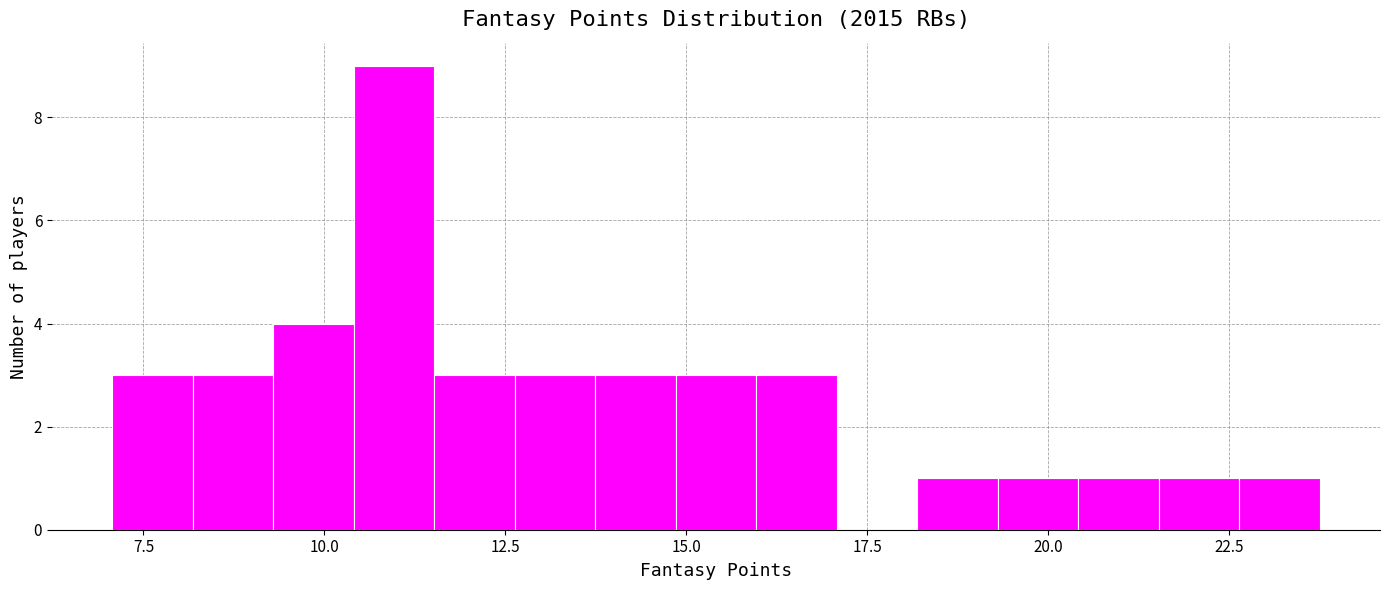

Read against the x-axis, roughly where is the centre of the tallest bar?

11.0